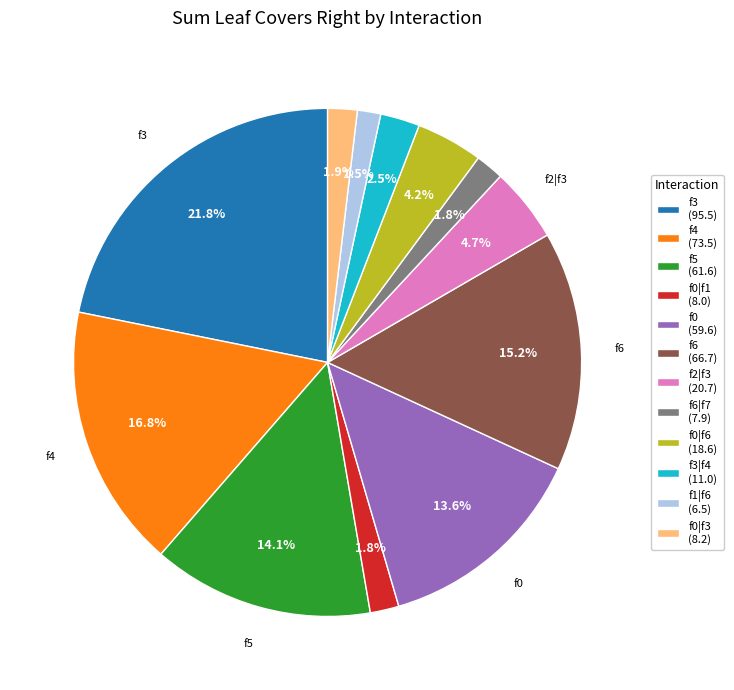

How many segments does this pie chart have?

12